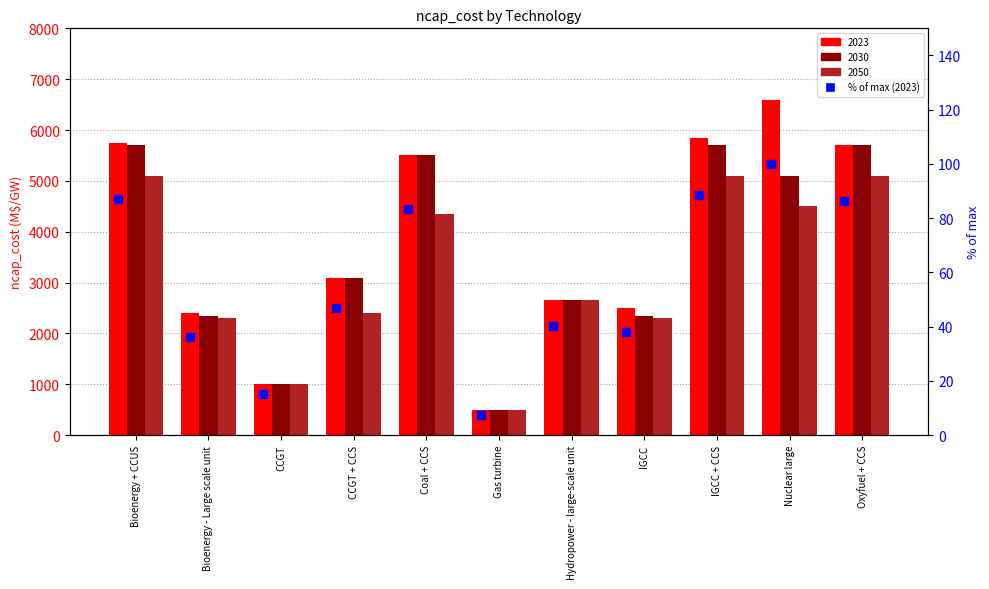

What is the change in value from CCGT to Coal + CCS?

+68.2